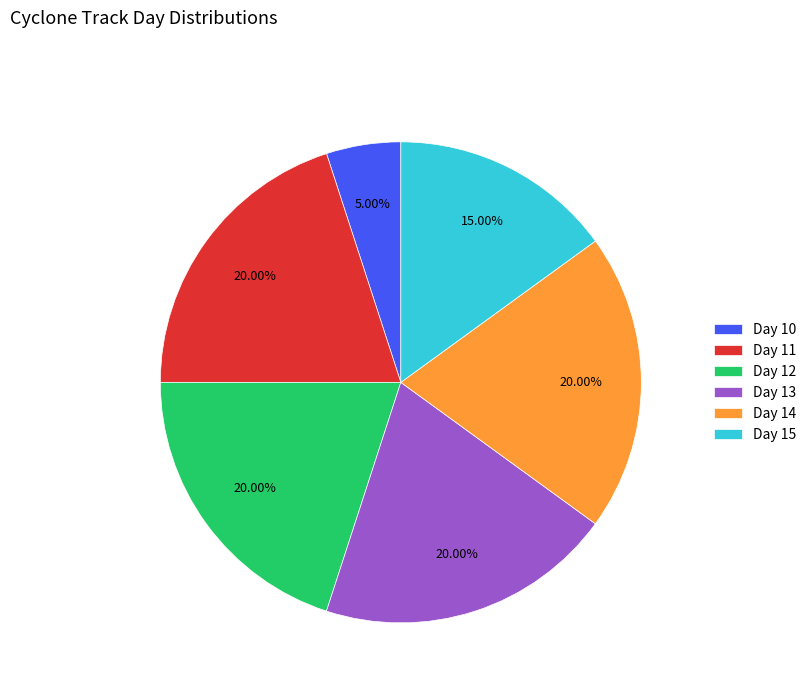

Combined, do Day 14 and Day 10 account for over 50%?

No